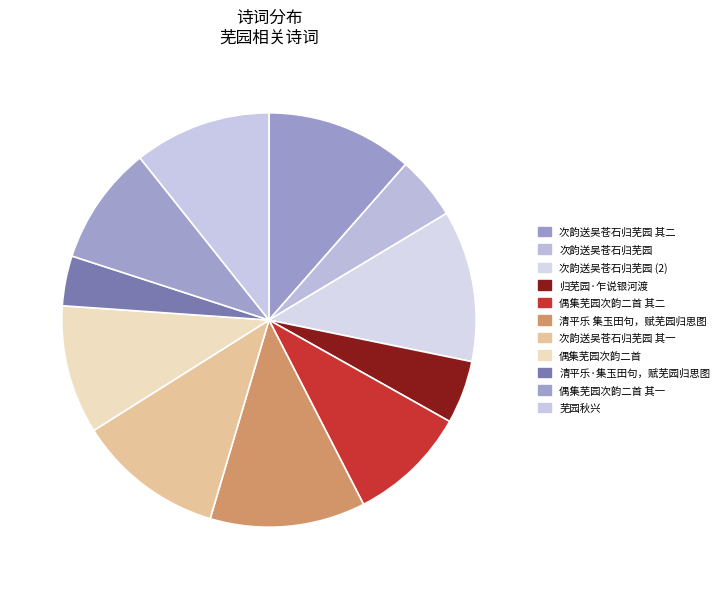

What percentage is the 清平乐 集玉田句，赋芜园归思图 slice, to the nearest percent?

12%